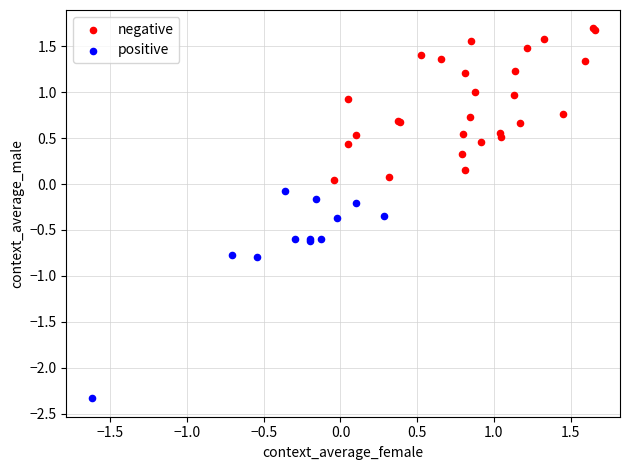

Which series contains the lowest Y value?

positive